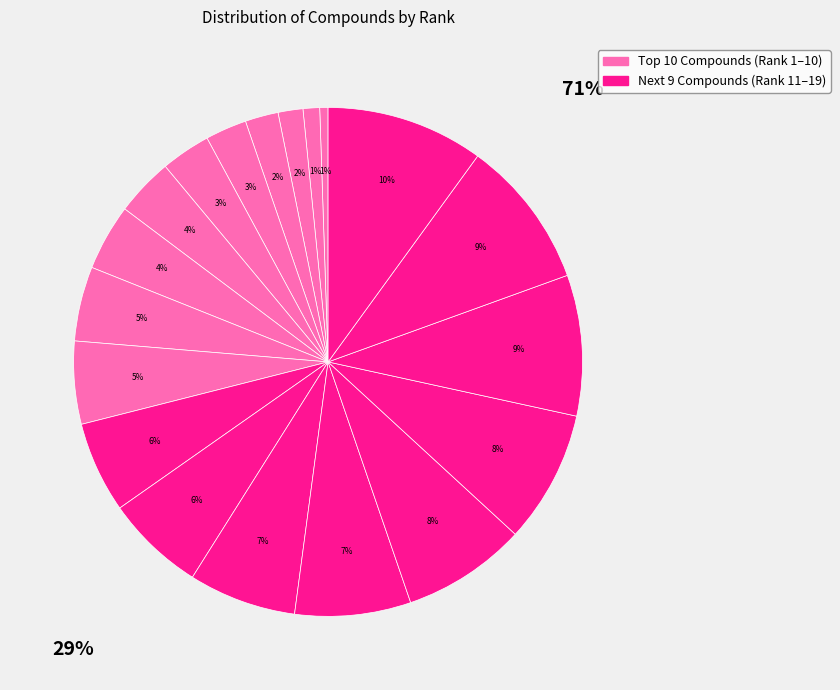

What is the smallest slice in the pie chart?

Caryophyllene oxide